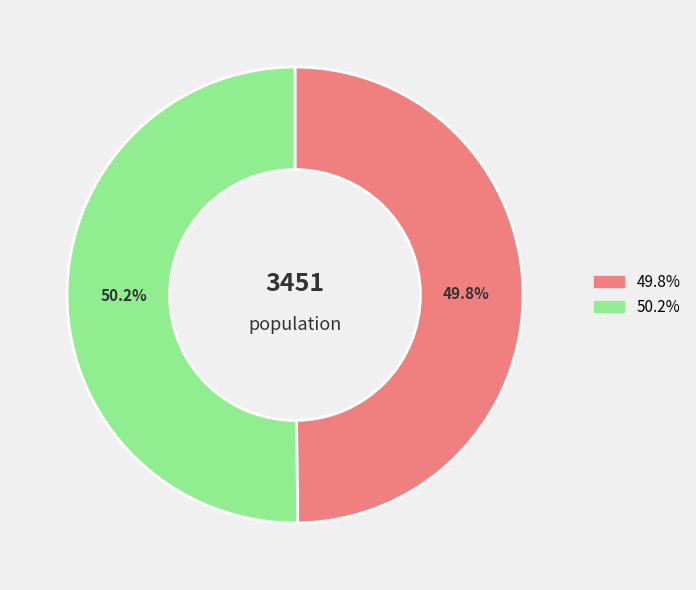

Is there any slice that represents more than half of the pie?

Yes